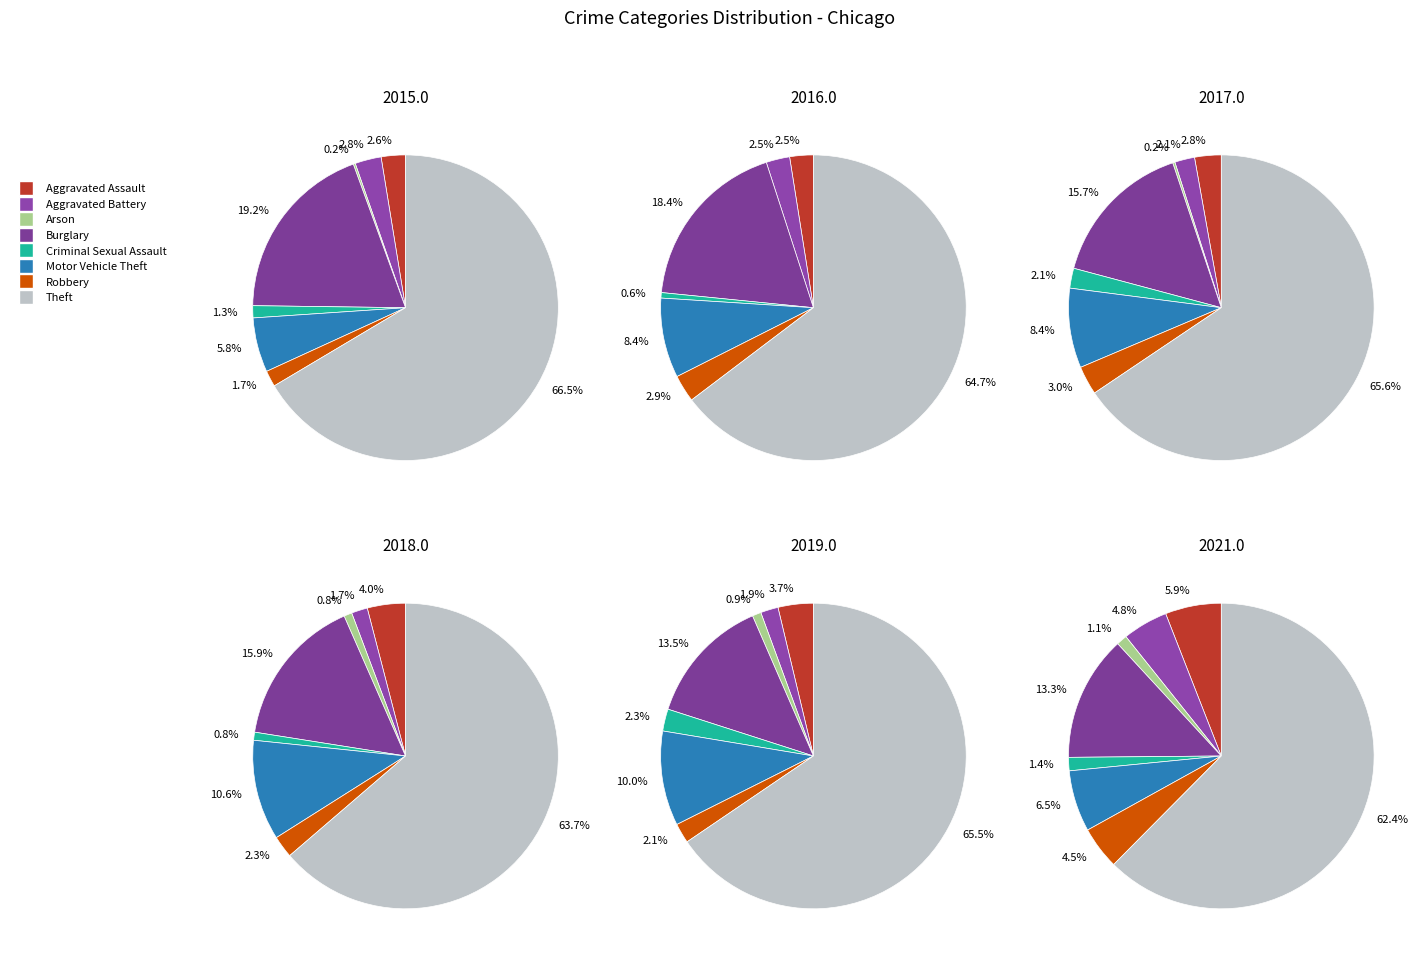

Does Theft represent more than half of the total?

Yes